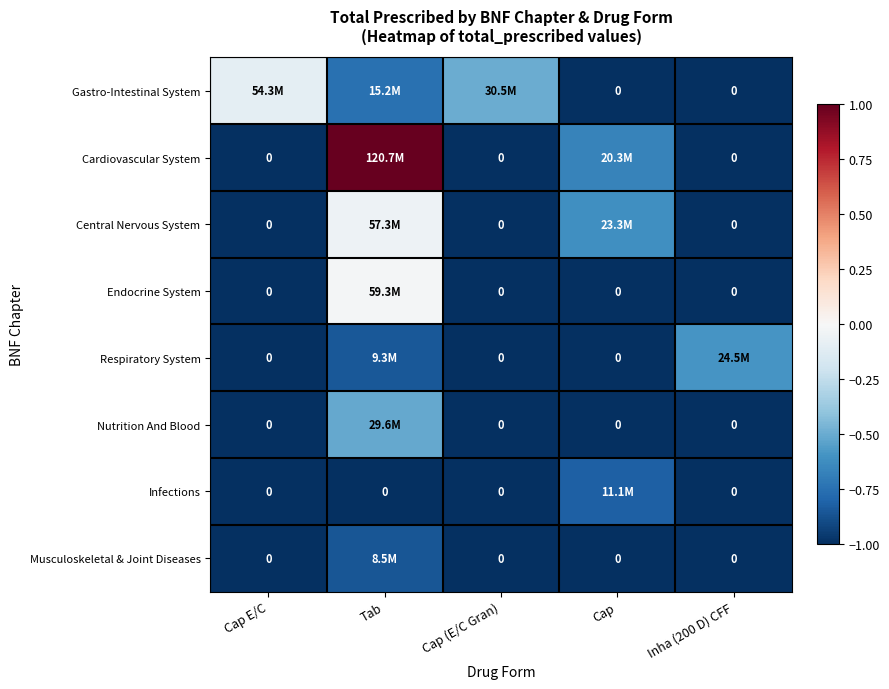

Which series changed the most between Cap E/C and Inha (200 D) CFF?

Gastro-Intestinal System